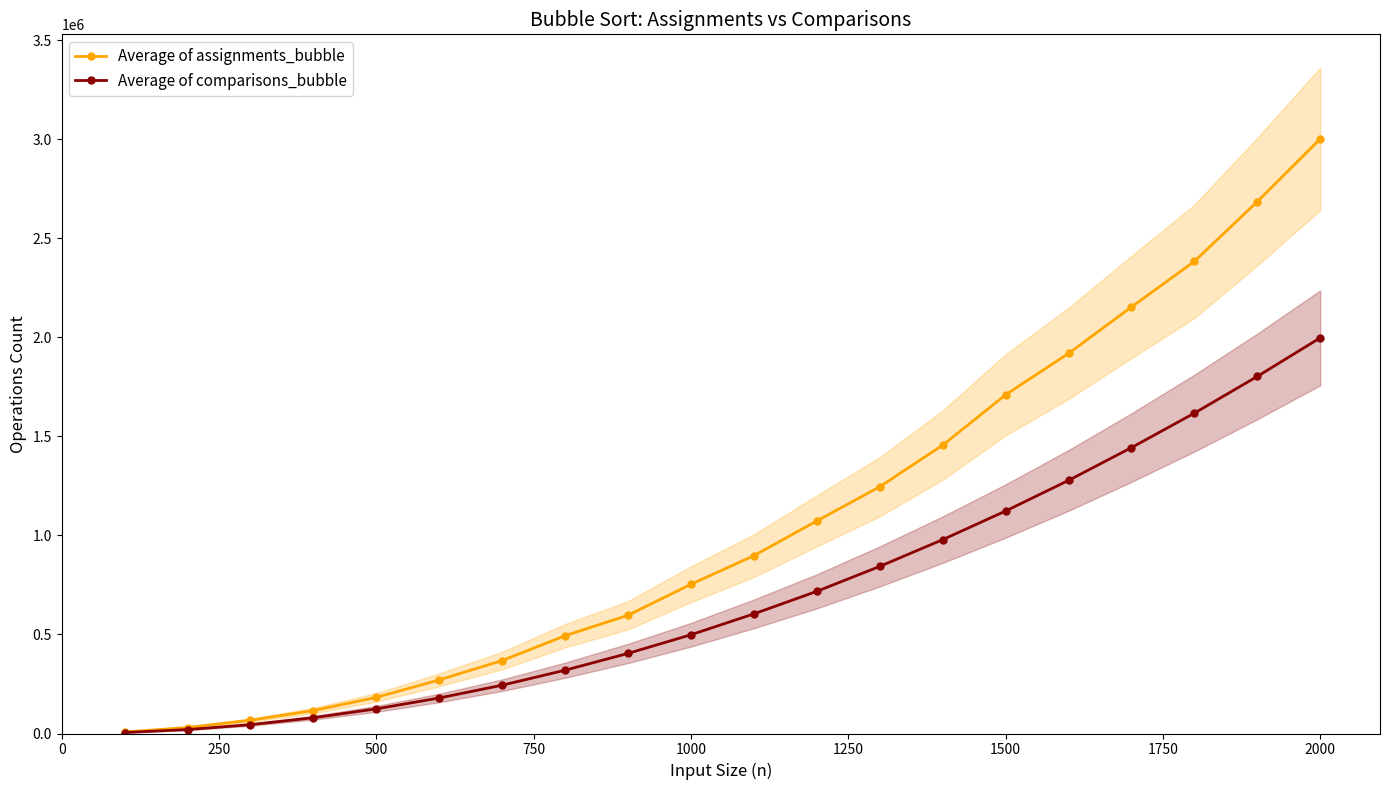

What is the highest value of the Average of comparisons_bubble series?

1996930.4